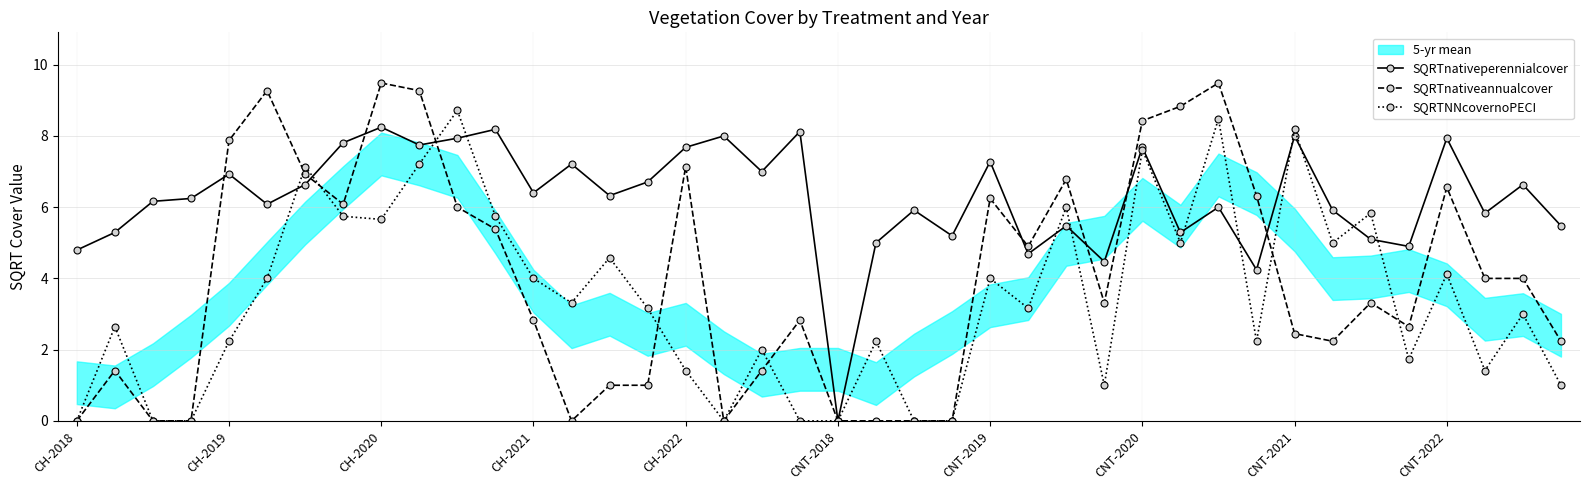

At which label is SQRTnativeannualcover closest to 4?

37